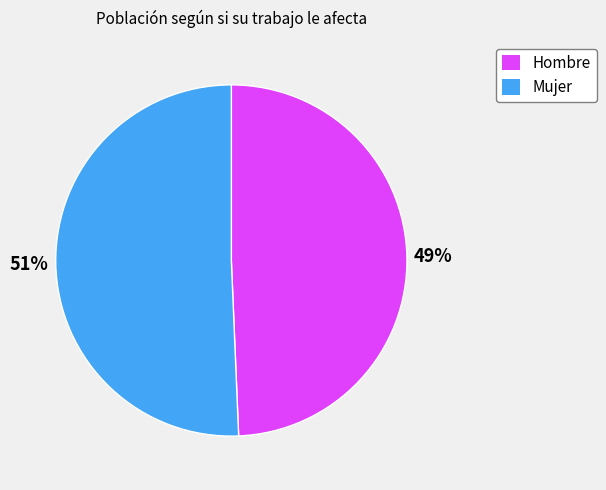

True or false: Hombre accounts for 58% of the total.

False